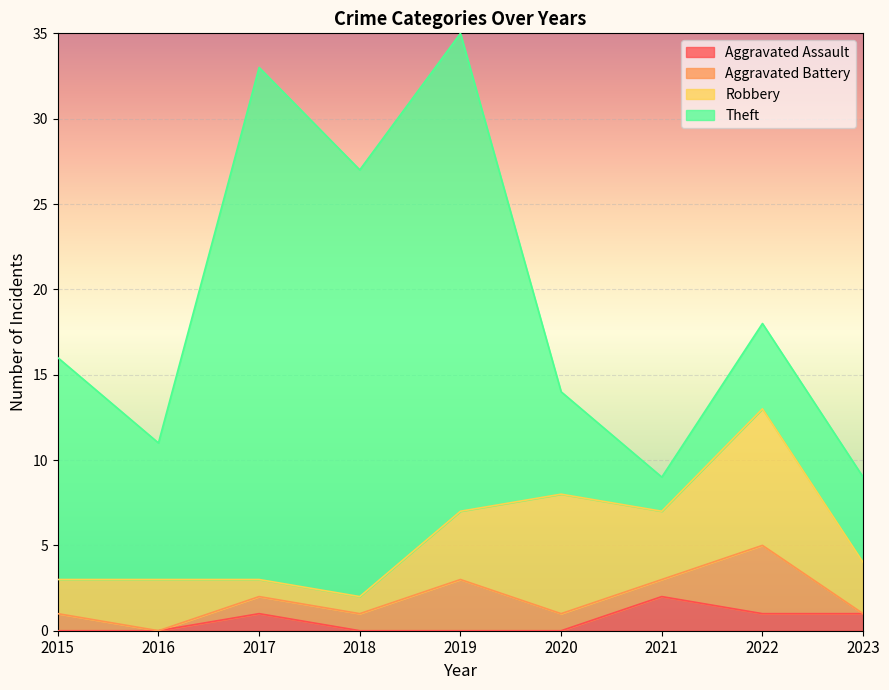

How many intersections are there between Robbery and Theft?

2